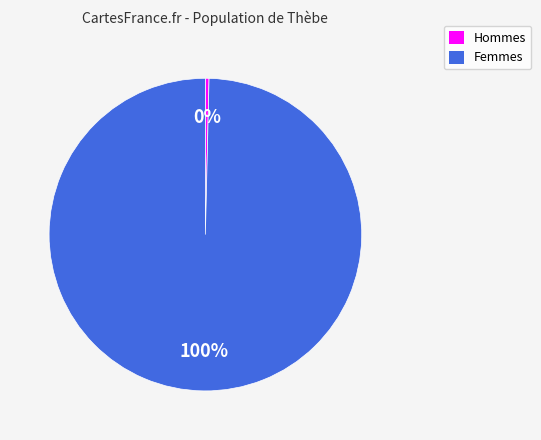

Rank the categories by value from lowest to highest.

Hommes, Femmes